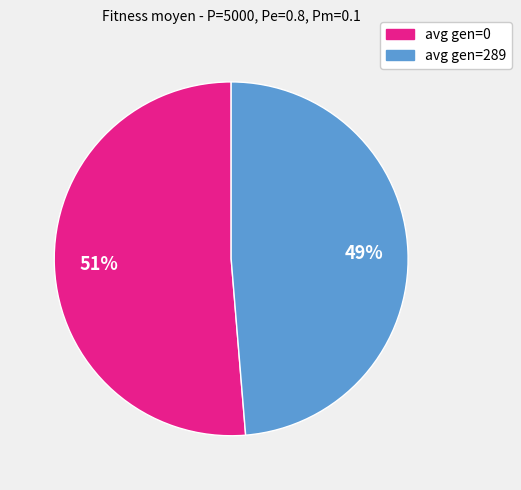

Which category has the biggest portion of the pie?

avg gen=0